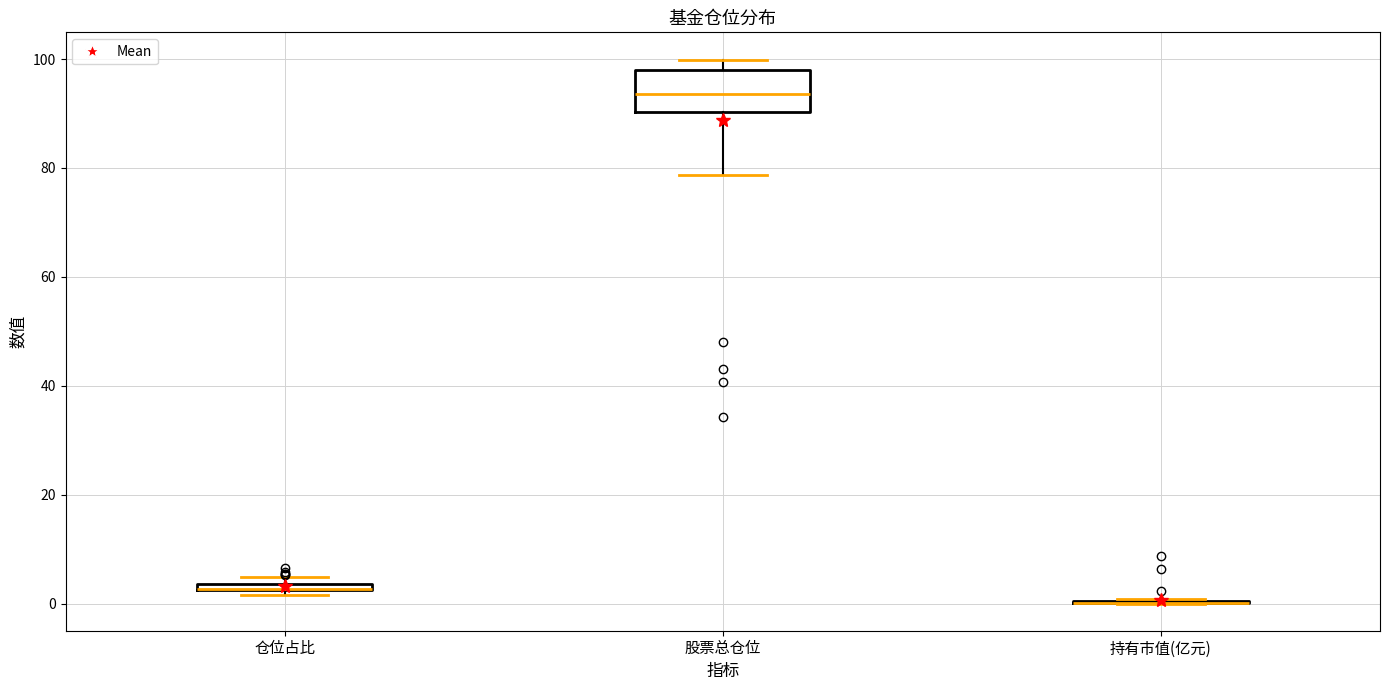

Comparing the boxes themselves (not the whiskers), which one is the tallest?

股票总仓位